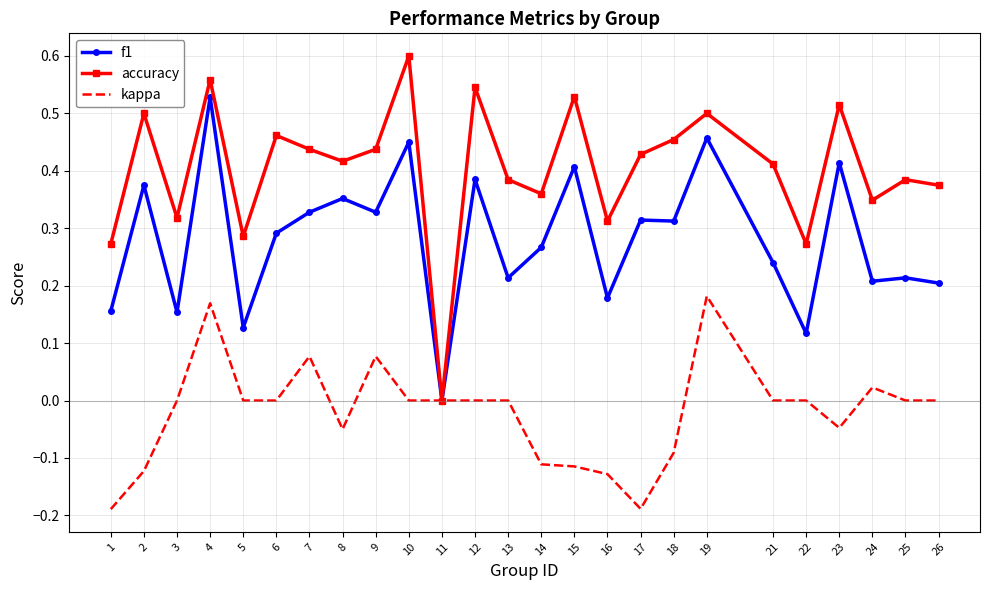

True or false: f1 has more than 0 interior local peaks.

True